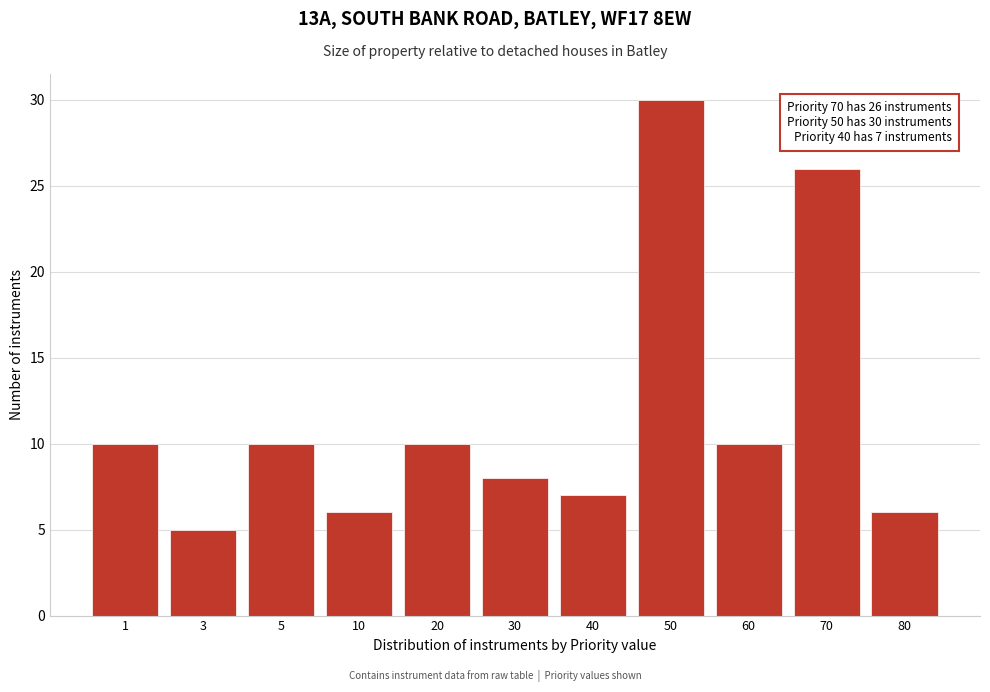

Reading left to right, list all the values displayed in this chart.

10	5	10	6	10	8	7	30	10	26	6